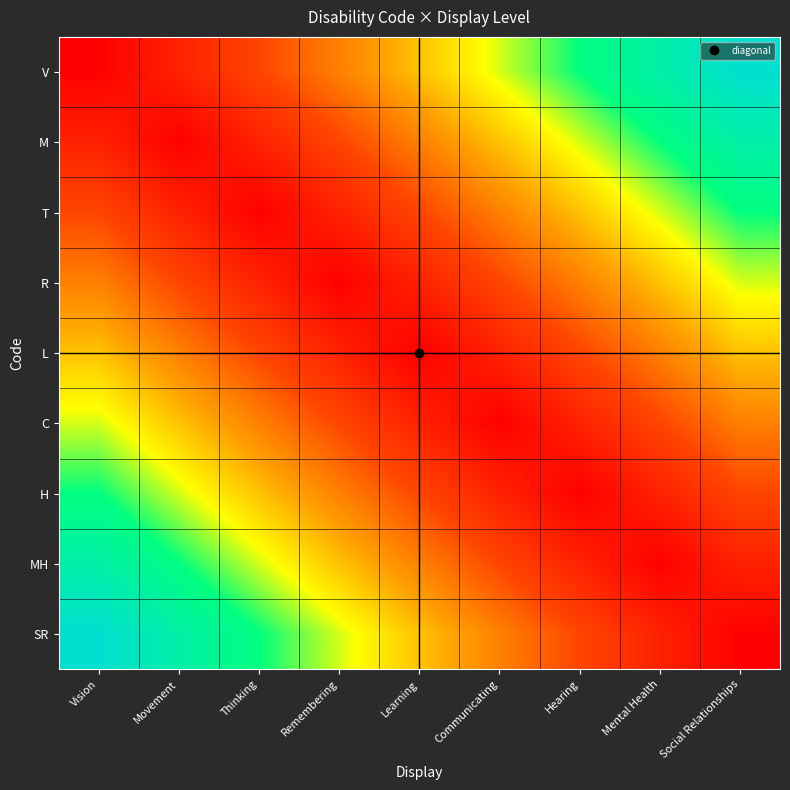

What is the maximum value shown in the chart?

7.4